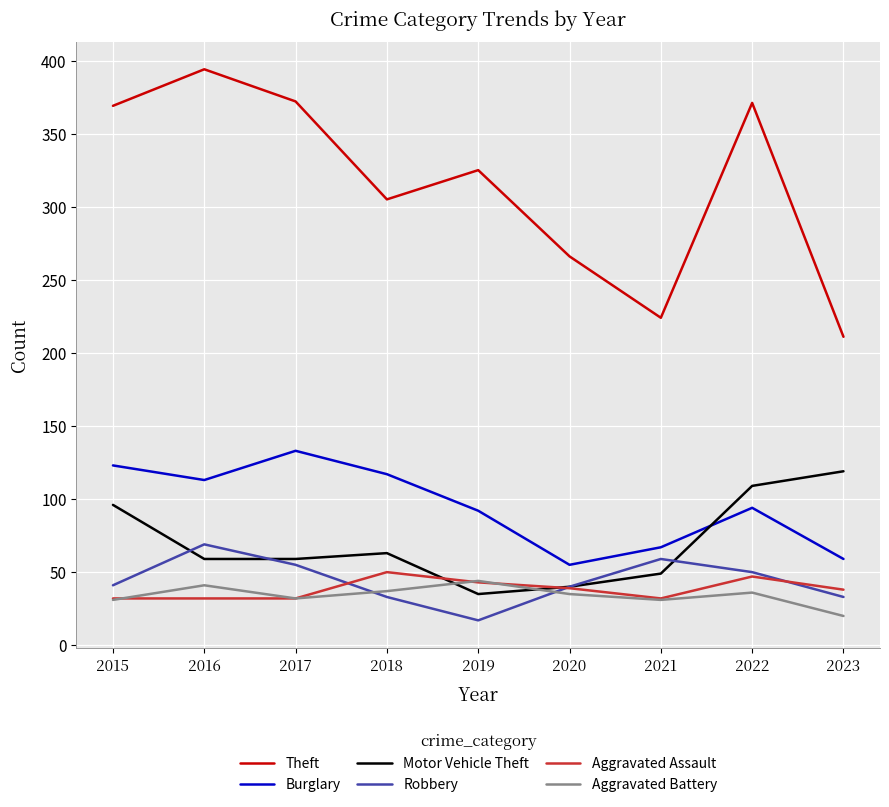

What is the difference between the Burglary values at 2017 and 2016?

20